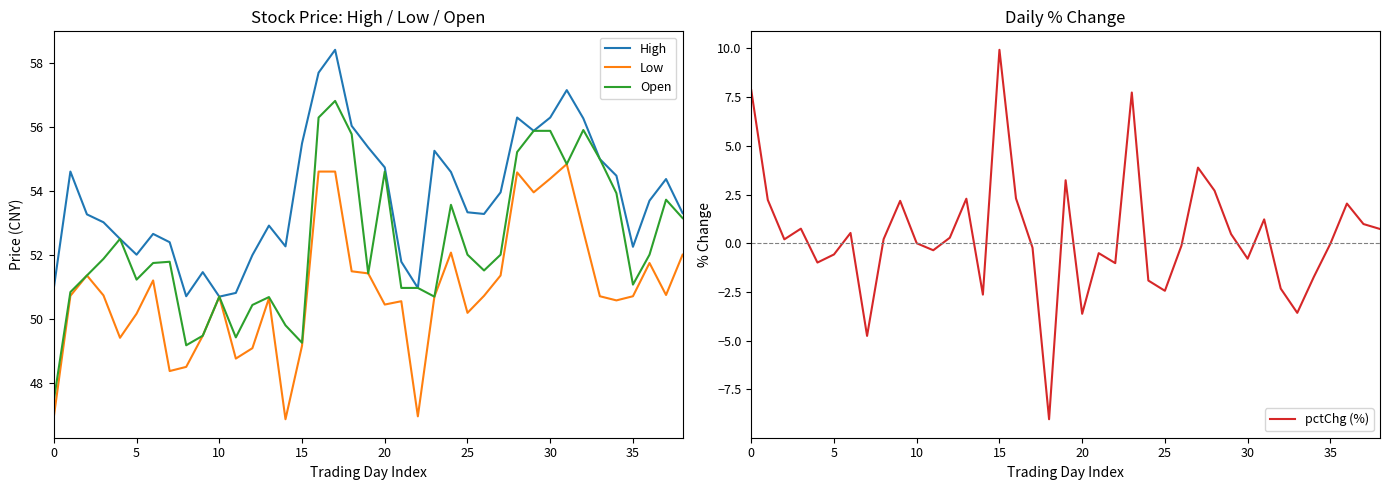

What is the difference between the pctChg (%) values at 15 and 17?

10.2